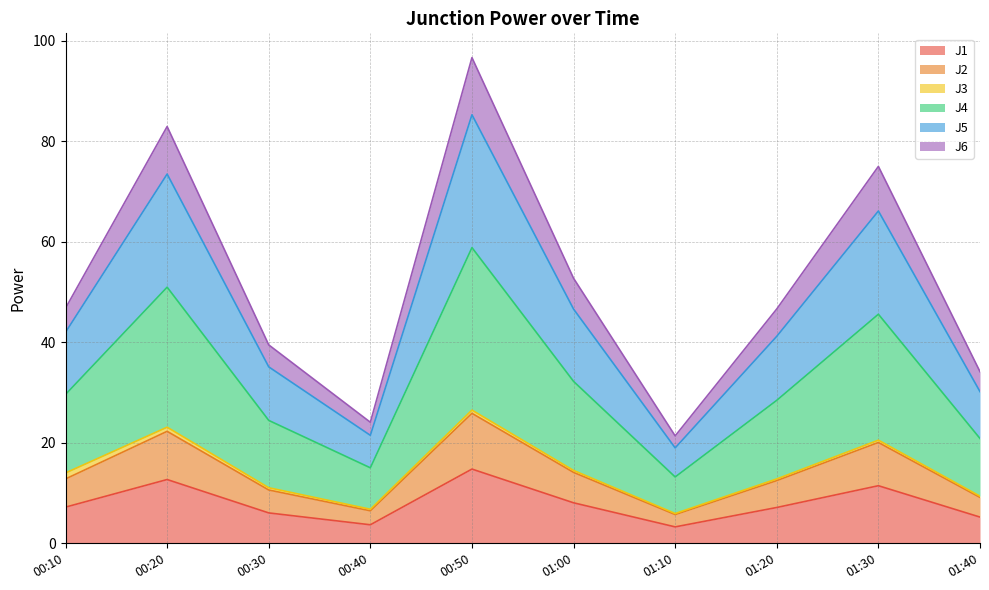

In J4, how many points are lower than both neighbors (excluding endpoints)?

2